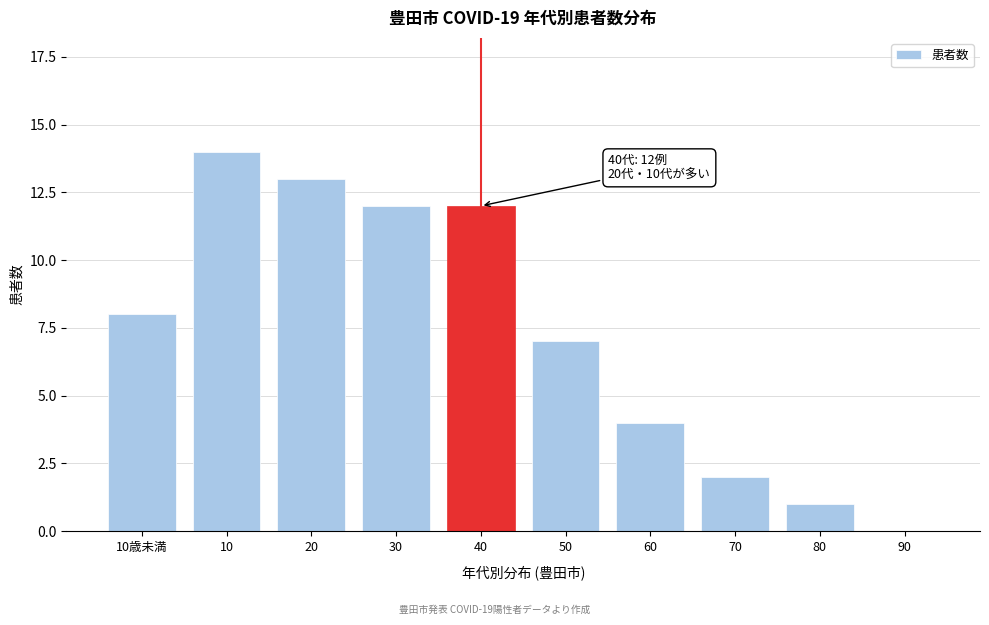

Reading left to right, transcribe all the data shown in this chart.

10歳未満=8	10=14	20=13	30=12	40=12	50=7	60=4	70=2	80=1	90=0